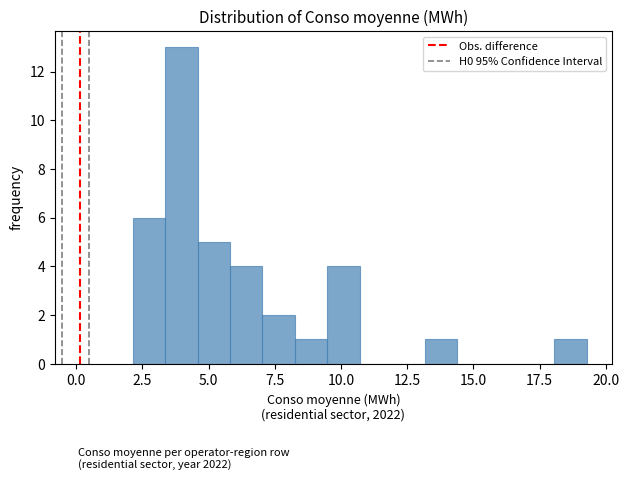

Around what value on the x-axis is the tallest bar? Give the approximate position of its centre, as read against the axis.

4.0